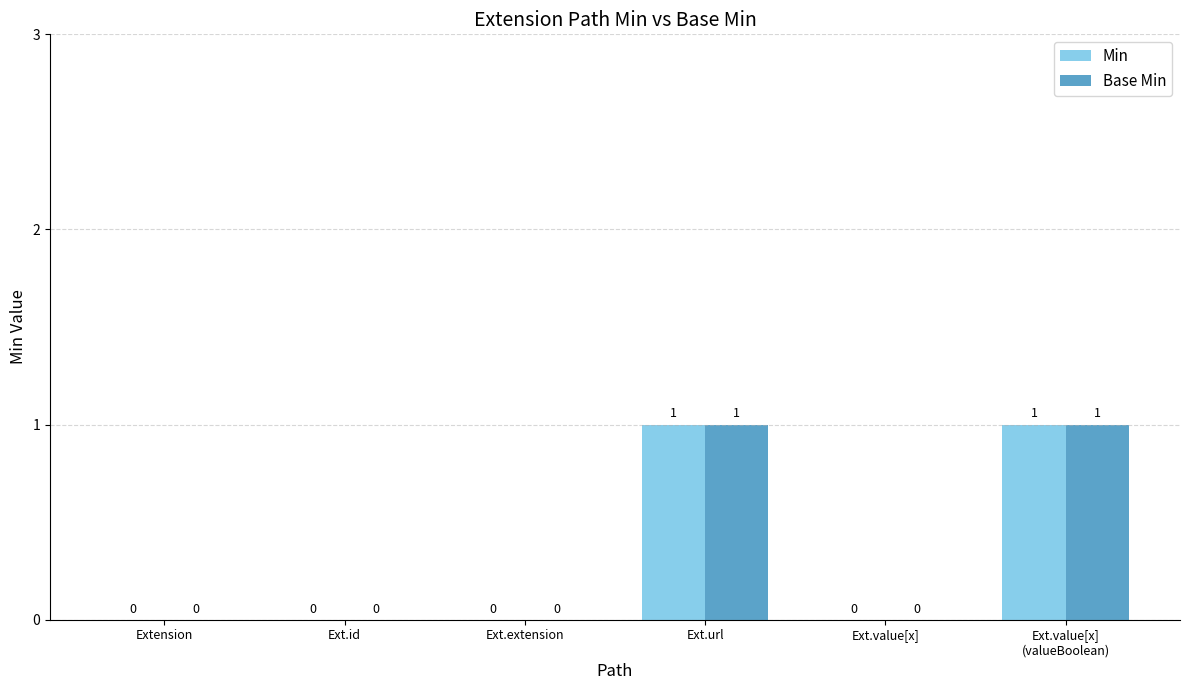

How many Base Min values are between 0 and 1?

6